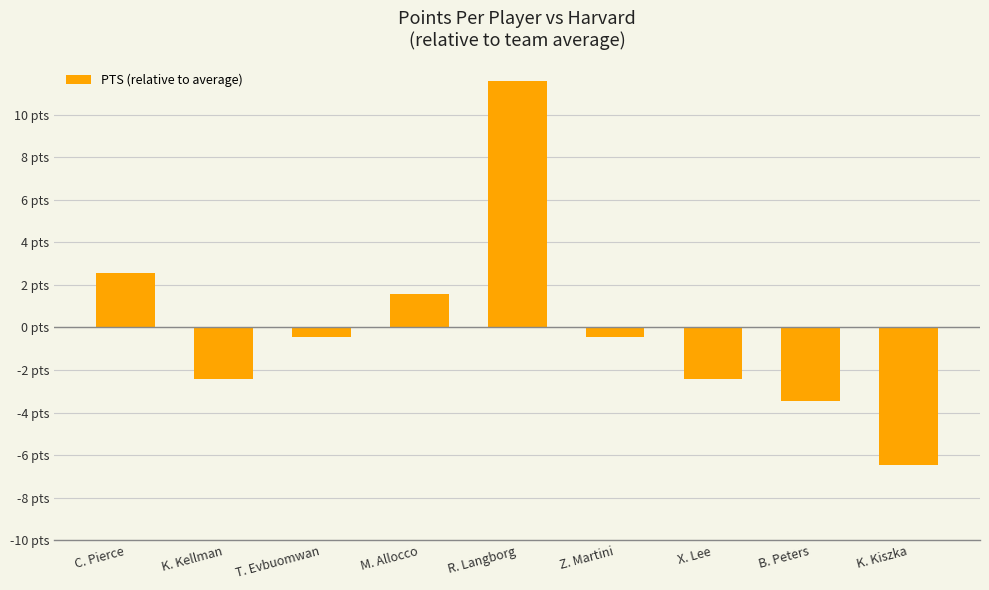

Does the chart contain any negative values?

Yes